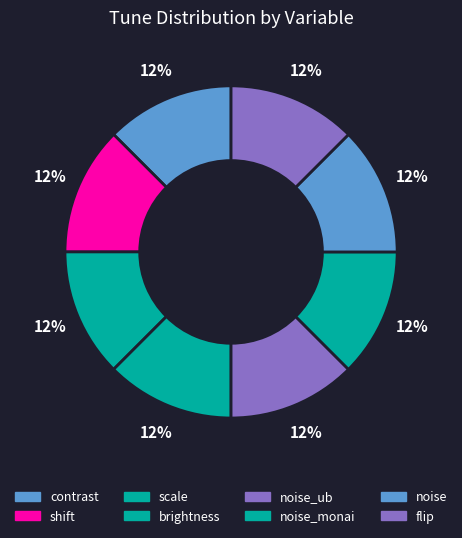

How many segments does this pie chart have?

8